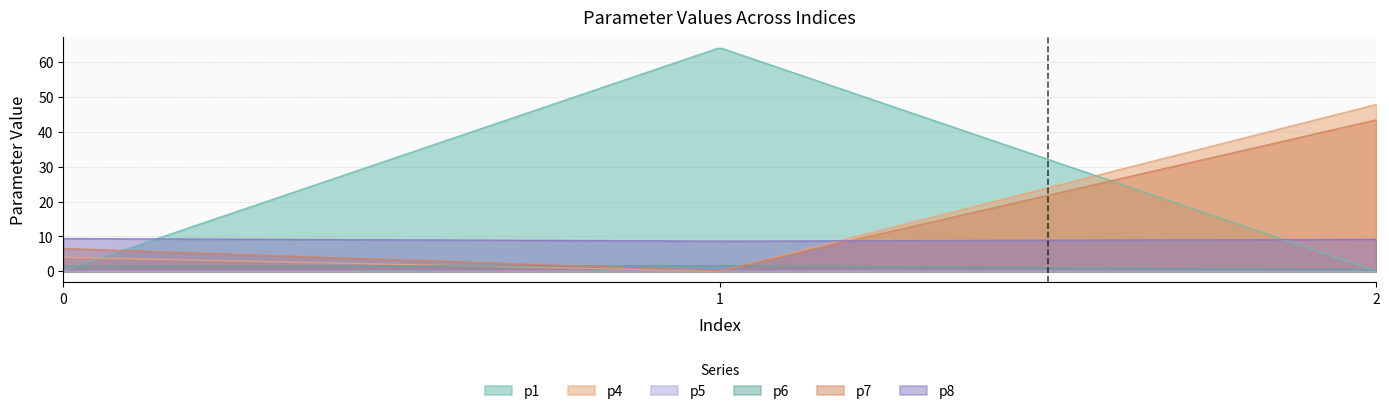

Reading left to right, list all the values displayed in this chart.

p1: 0.2	64.1	0.1
p4: 4.0	0.0	47.8
p5: 0.0	0.1	0.0
p6: 1.4	1.7	0.3
p7: 6.5	0.1	43.4
p8: 9.4	8.6	9.2